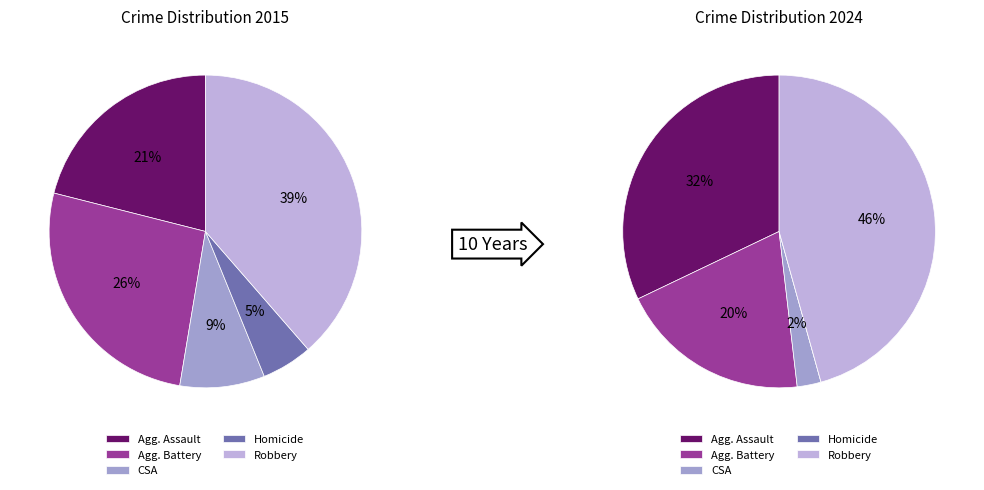

Which slice is the smallest?

Homicide